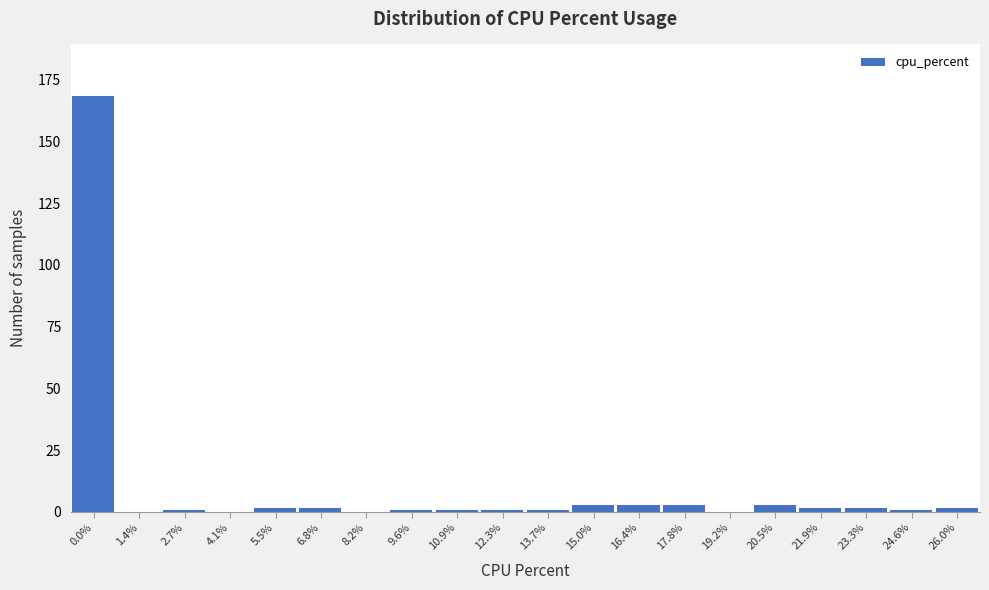

Reading right to left, list all the values displayed in this chart.

26.0%=2	24.6%=1	23.3%=2	21.9%=2	20.5%=3	19.2%=0	17.8%=3	16.4%=3	15.0%=3	13.7%=1	12.3%=1	10.9%=1	9.6%=1	8.2%=0	6.8%=2	5.5%=2	4.1%=0	2.7%=1	1.4%=0	0.0%=169